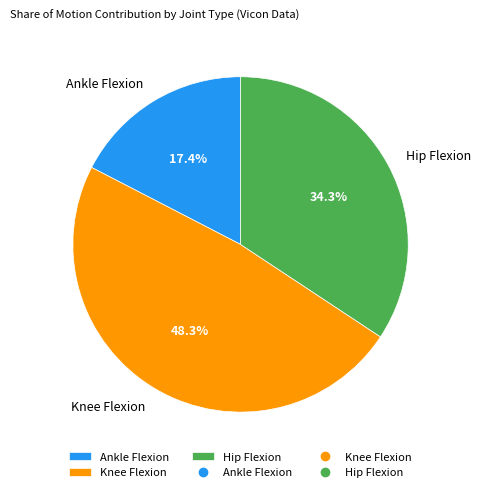

Between Knee Flexion and Ankle Flexion, which is larger?

Knee Flexion